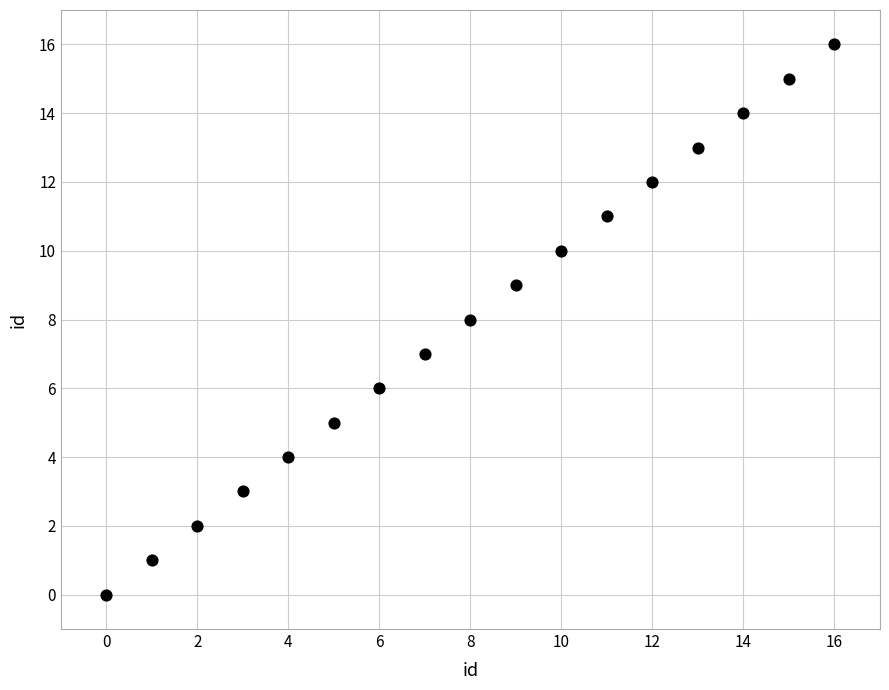

What is the range of Y values (max minus min)?

16